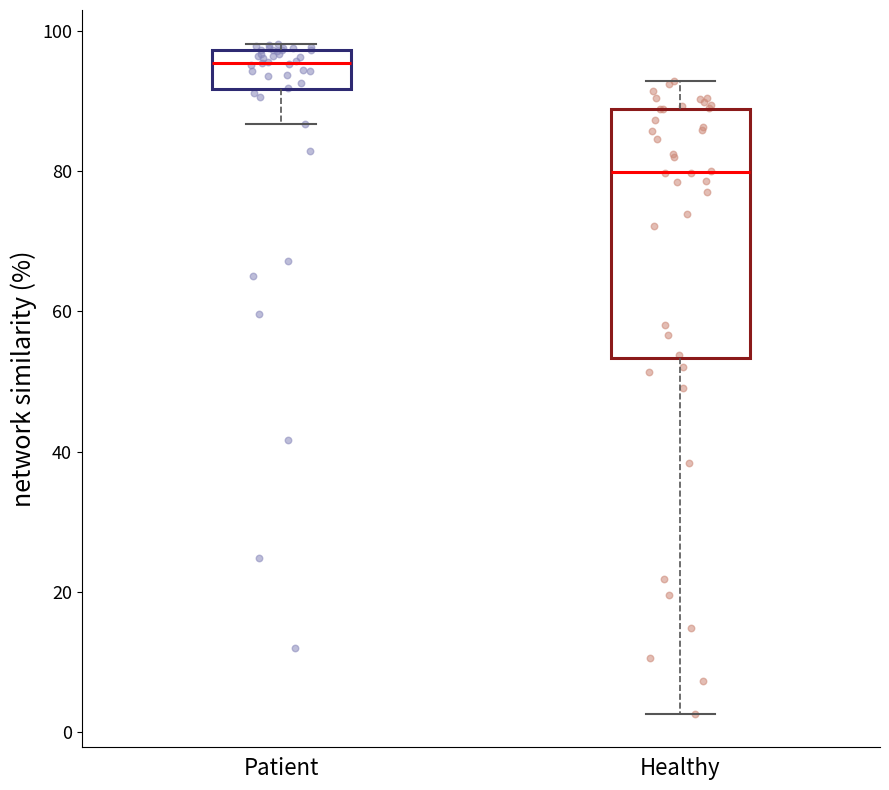

Where is the upper edge of the box for Patient on the y-axis? The values are not printed on the chart, so give them approximately, as read against the axis.

98